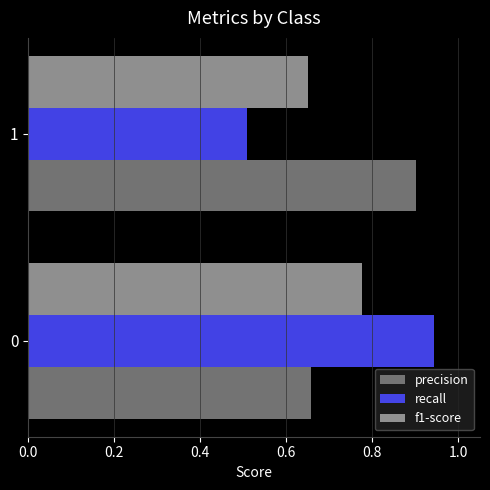

Is the value of recall at 1 greater than the value of f1-score at 0?

No